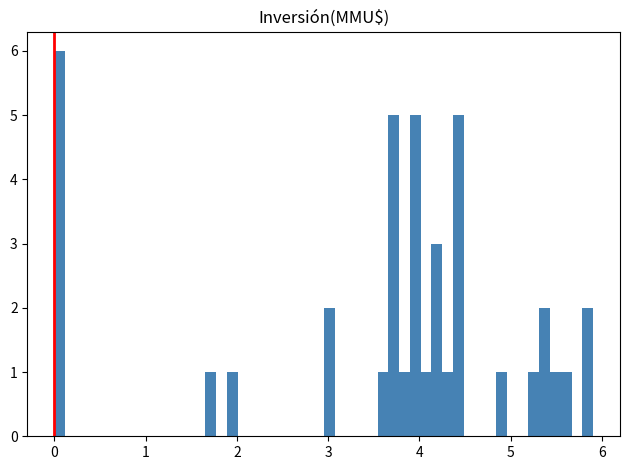

Read against the x-axis, roughly where is the centre of the tallest bar?

0.1